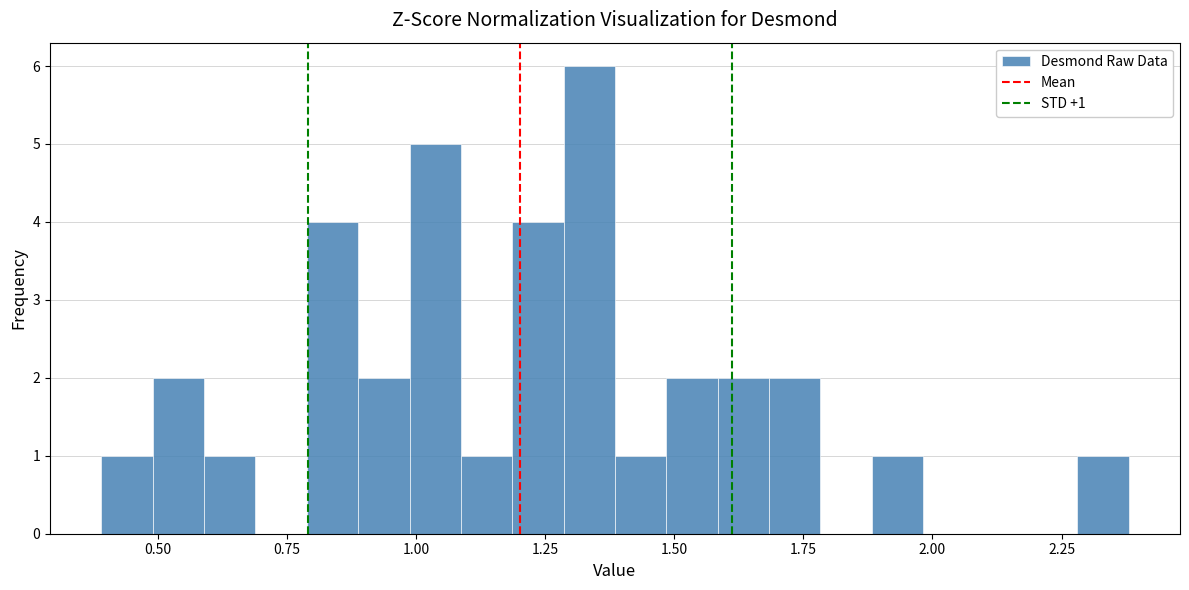

Around what value on the x-axis is the tallest bar? Give the approximate position of its centre, as read against the axis.

1.35